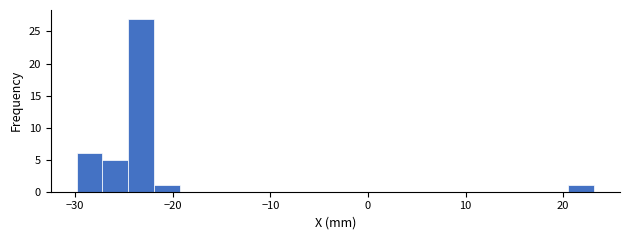

Around what value on the x-axis is the tallest bar? Give the approximate position of its centre, as read against the axis.

-23